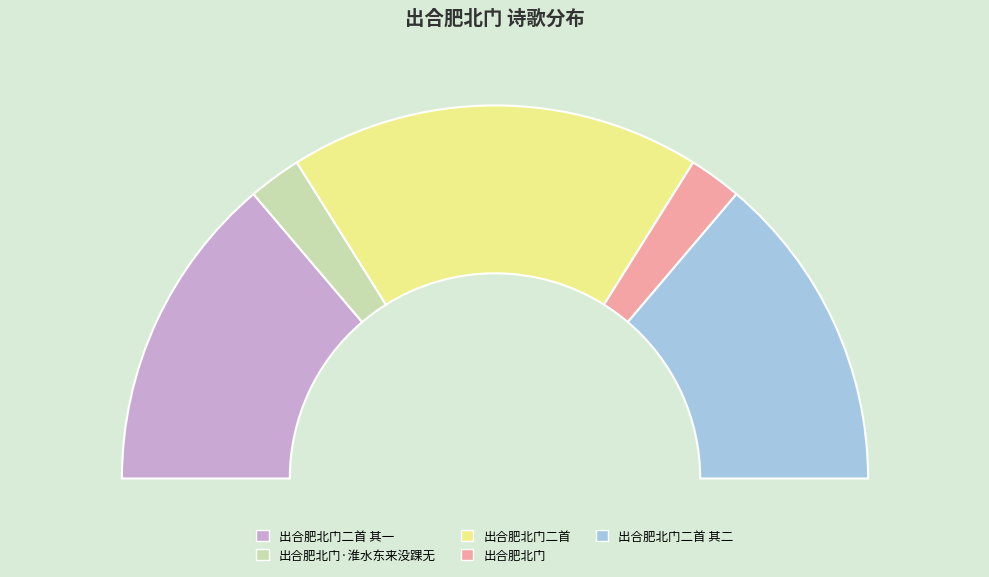

What percentage is the 出合肥北门·淮水东来没踝无 slice, to the nearest percent?

5%